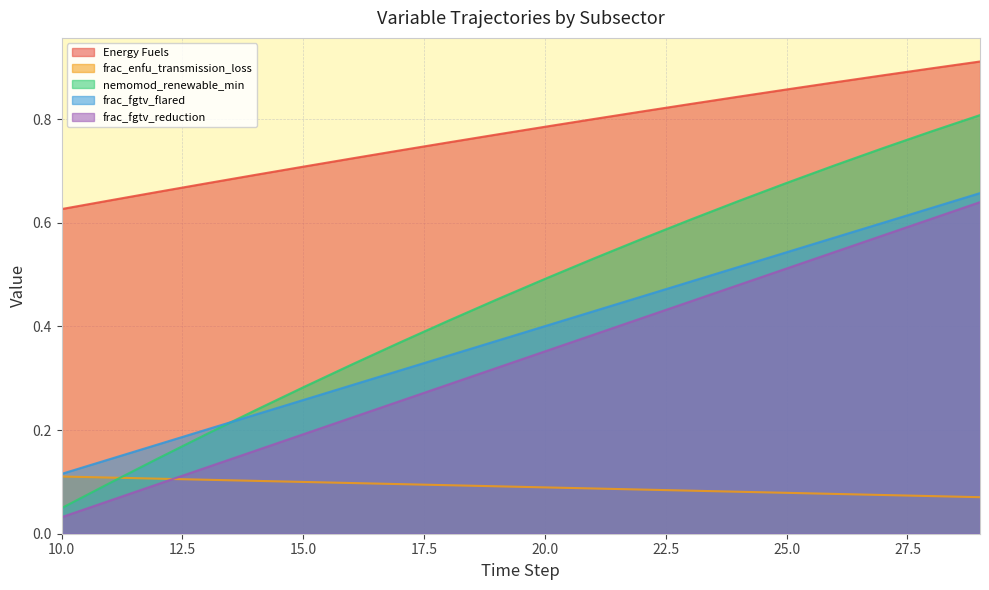

True or false: frac_fgtv_flared has more than 0 points higher than both neighbors.

False